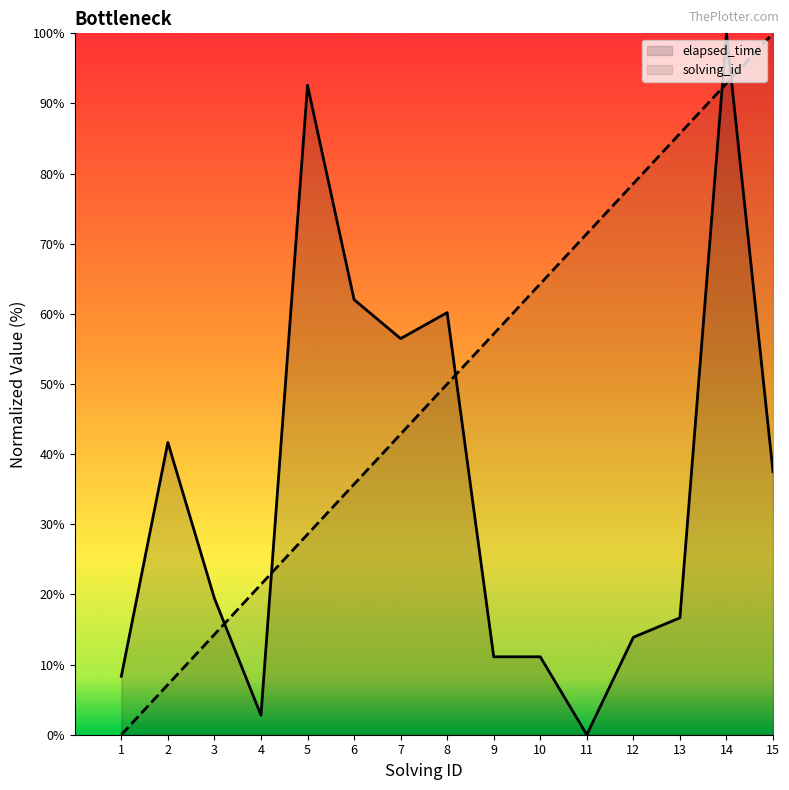

Which category has the highest value in the elapsed_time series?

14